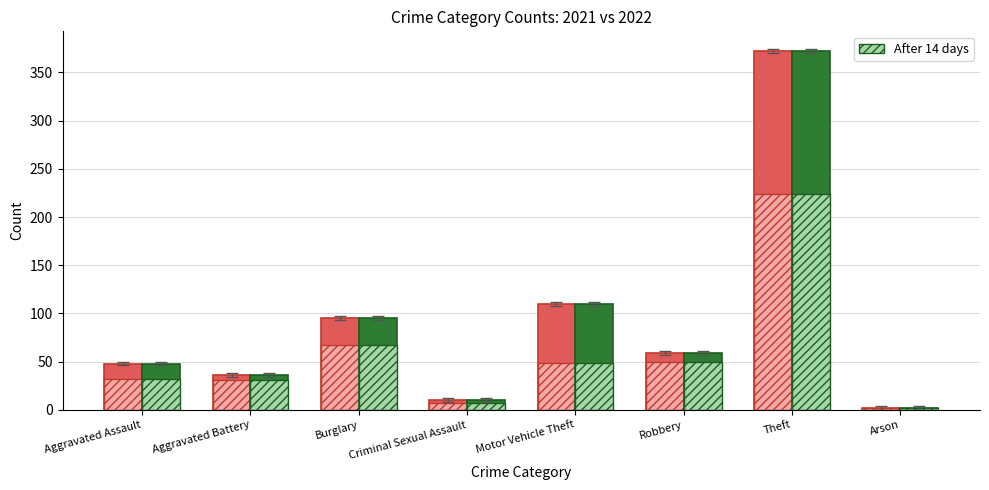

What is the difference between the maximum and minimum values in the 2021 series?

222